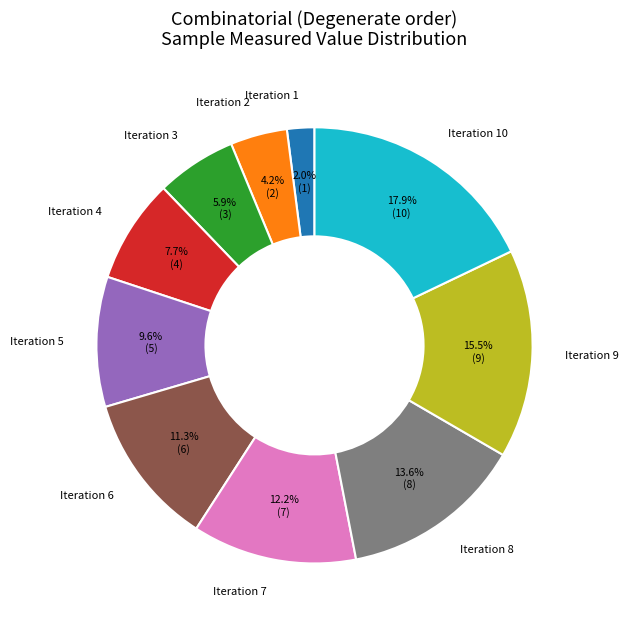

Does any single category account for the majority?

No